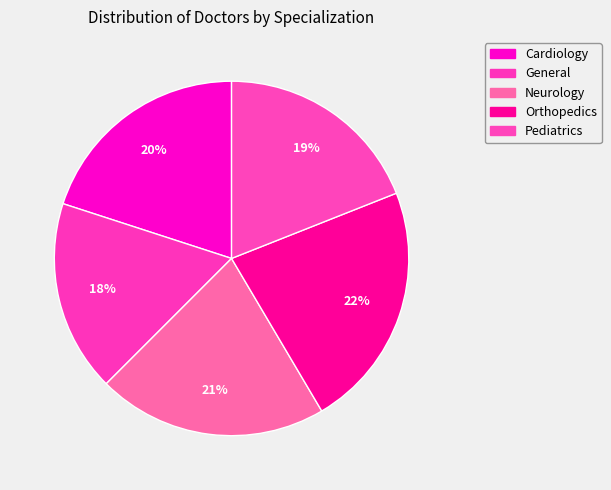

How many segments does this pie chart have?

5